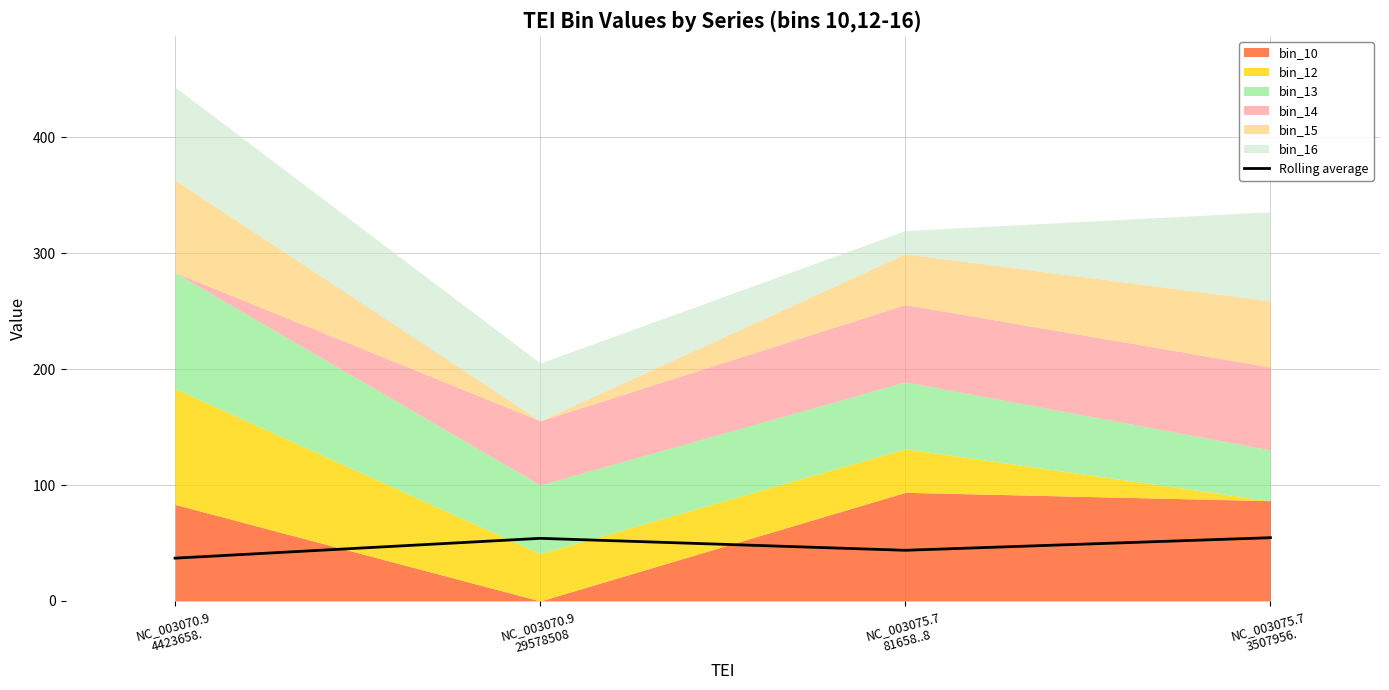

At which category does the data reach its first local peak?

NC_003070.9
29578508